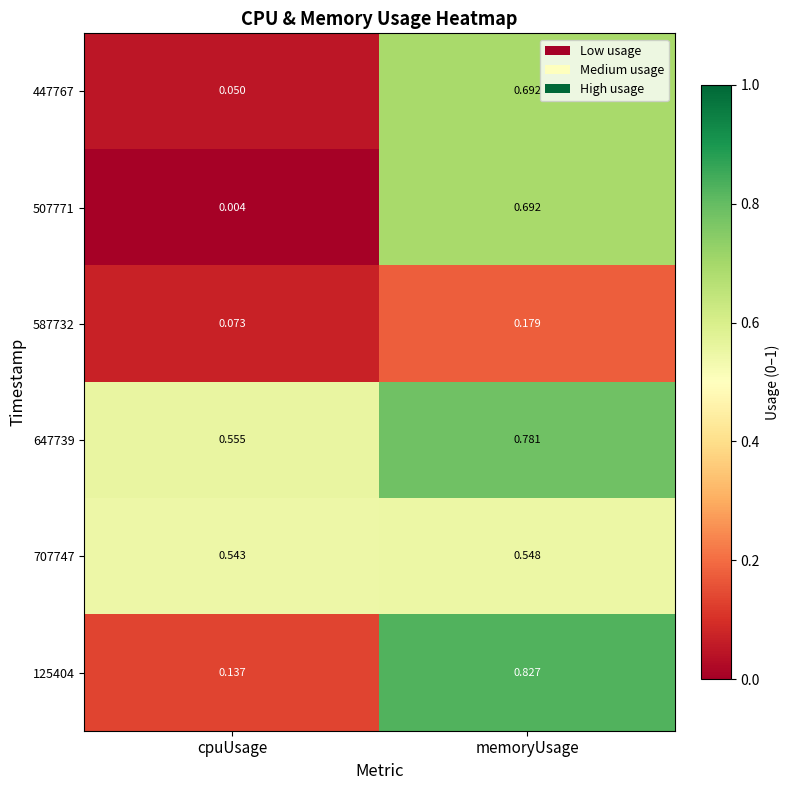

At which category is the sum across all series the highest?

memoryUsage